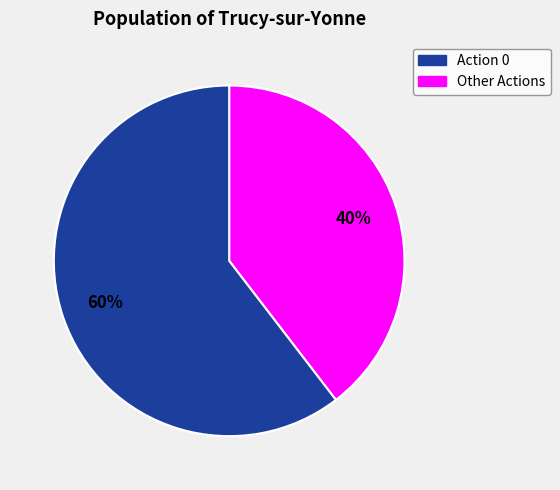

Is there any slice that represents more than half of the pie?

Yes